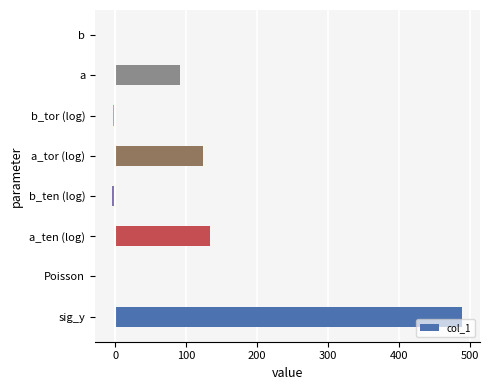

What is the approximate value at a_ten (log)?

133.3